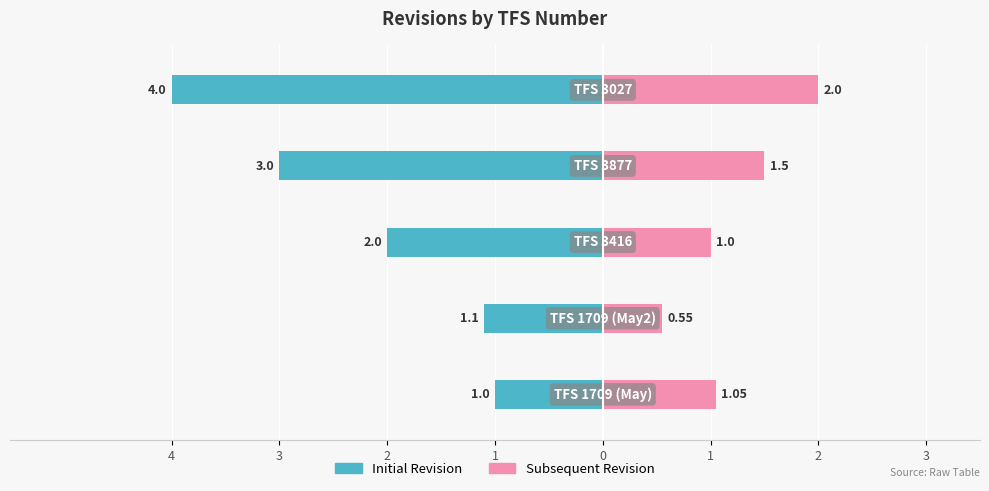

How many bars are there in total?

10